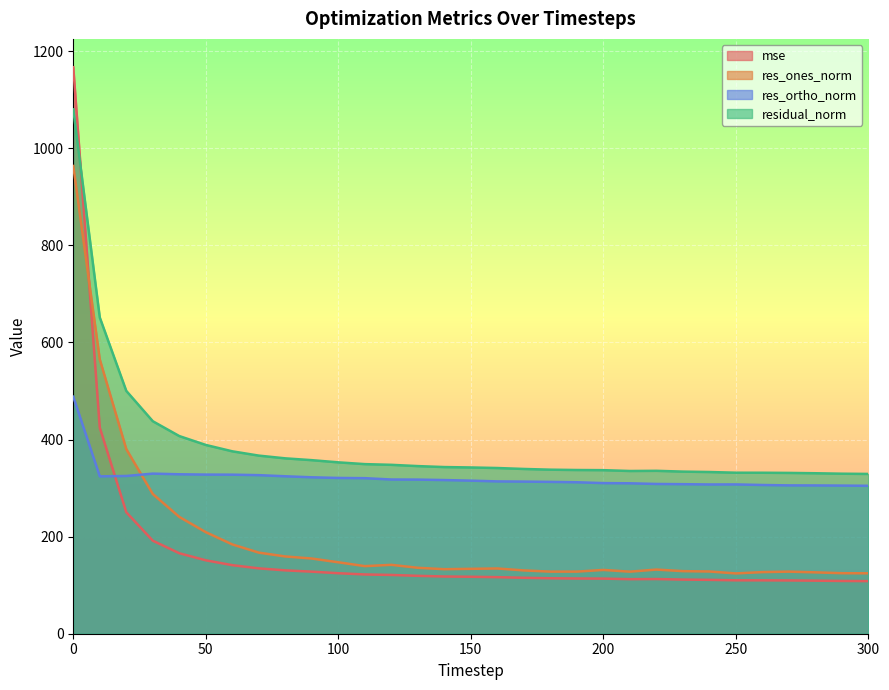

Where do residual_norm and mse first cross each other?

0 and 10